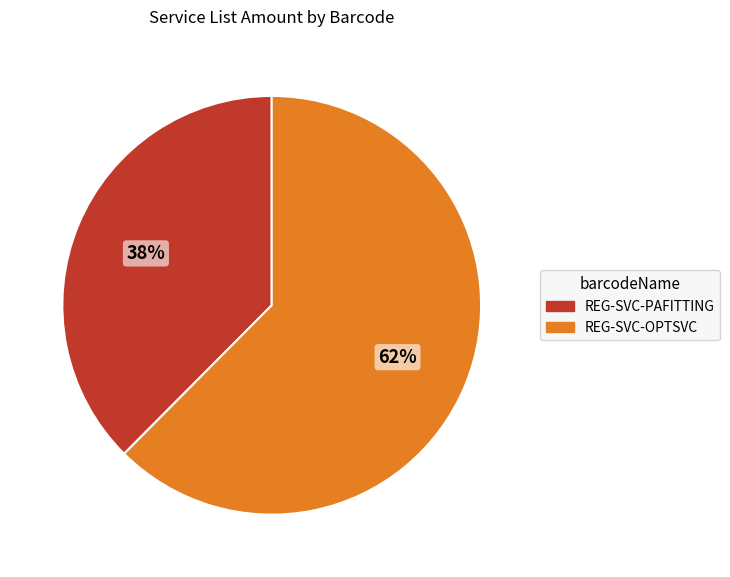

Count the number of slices in the pie.

2